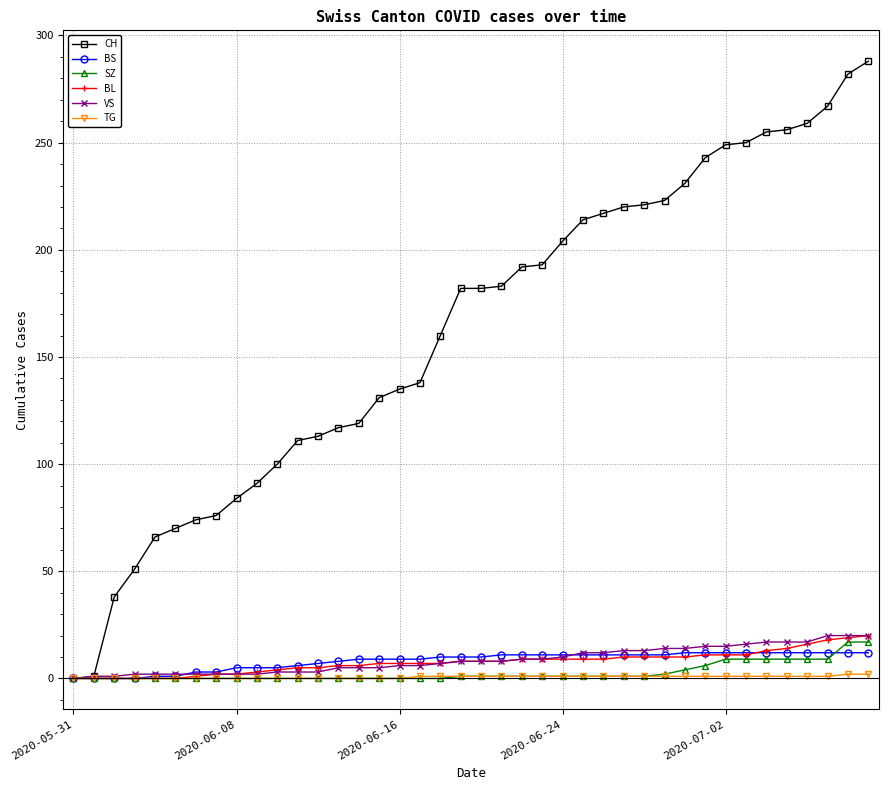

Which series has the largest total across all categories?

CH